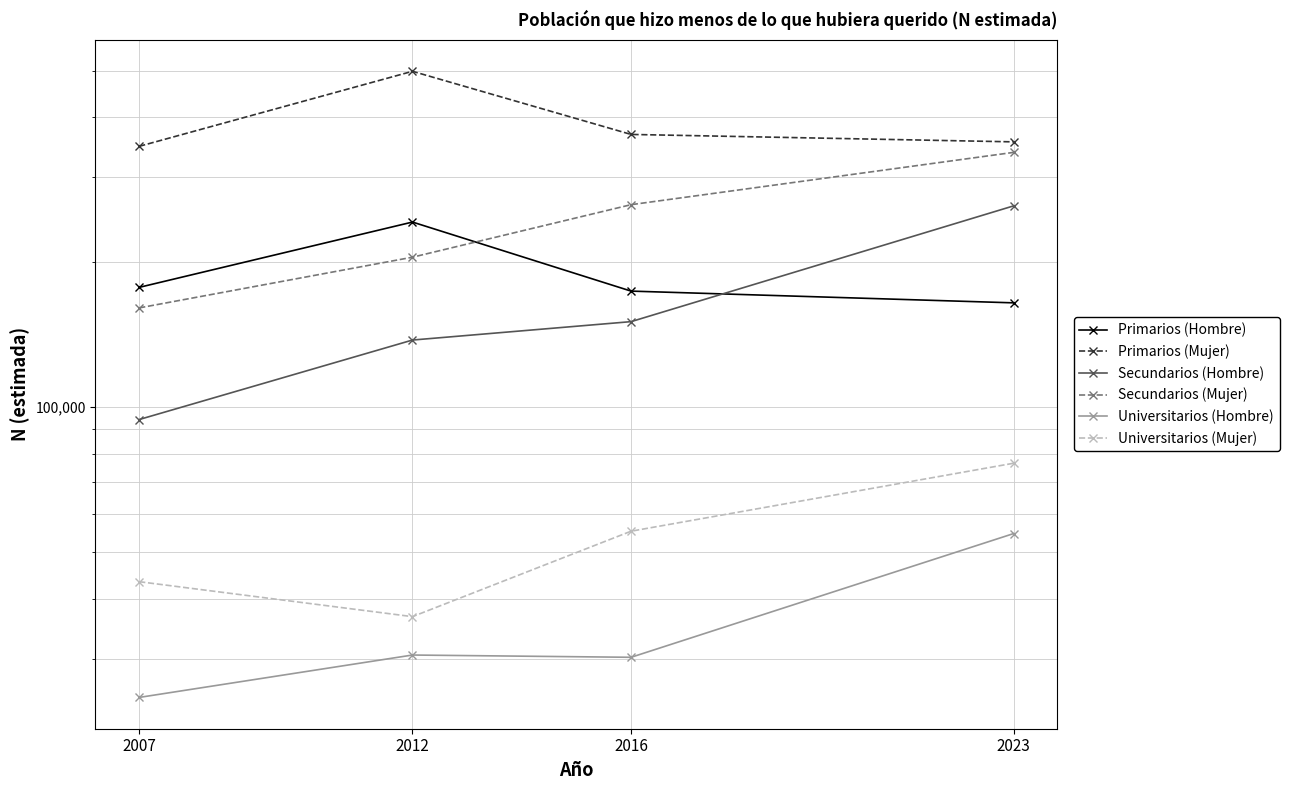

Between which two adjacent categories do Primarios (Hombre) and Secundarios (Hombre) first intersect?

2016 and 2023